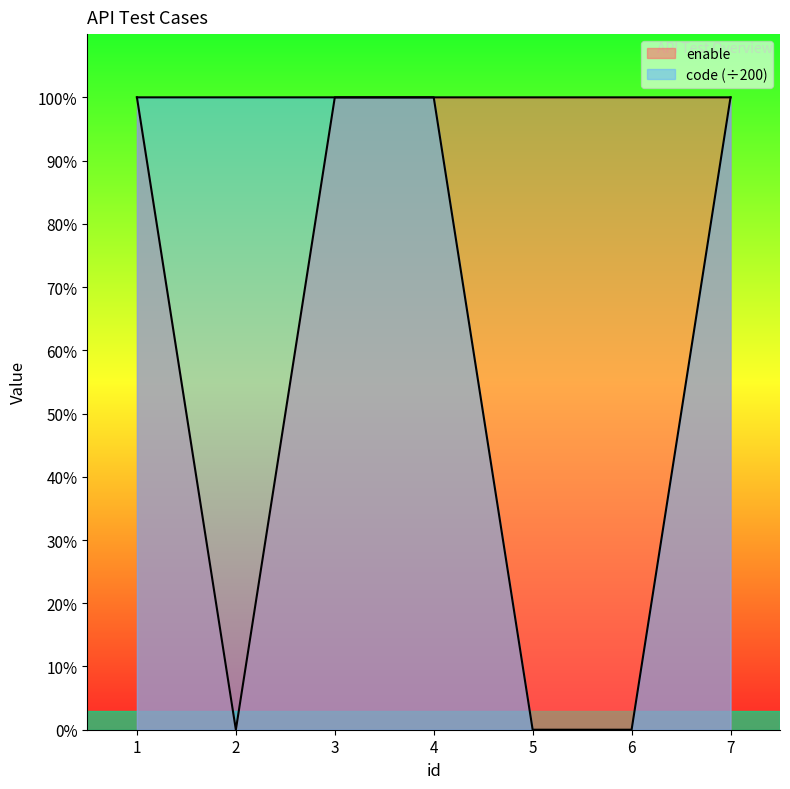

What is the average value of the enable series?

1